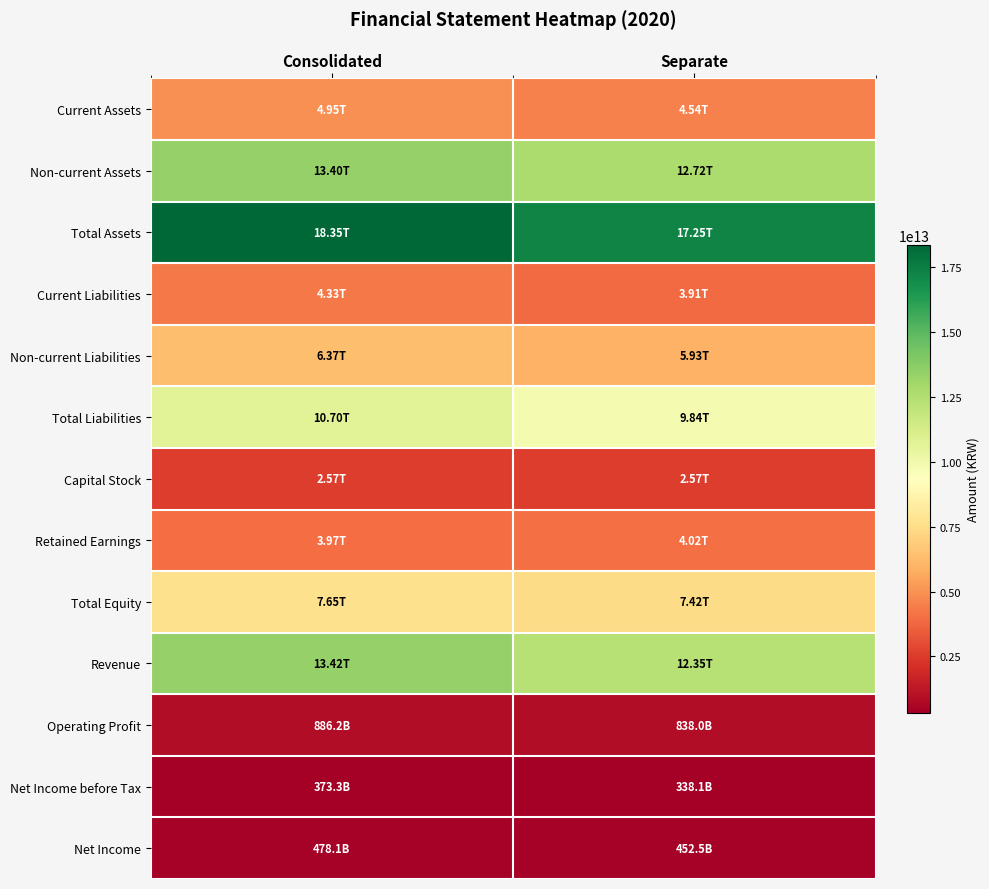

Rank the series by their maximum value, from lowest to highest.

Net Income before Tax, Net Income, Operating Profit, Capital Stock, Retained Earnings, Current Liabilities, Current Assets, Non-current Liabilities, Total Equity, Total Liabilities, Non-current Assets, Revenue, Total Assets